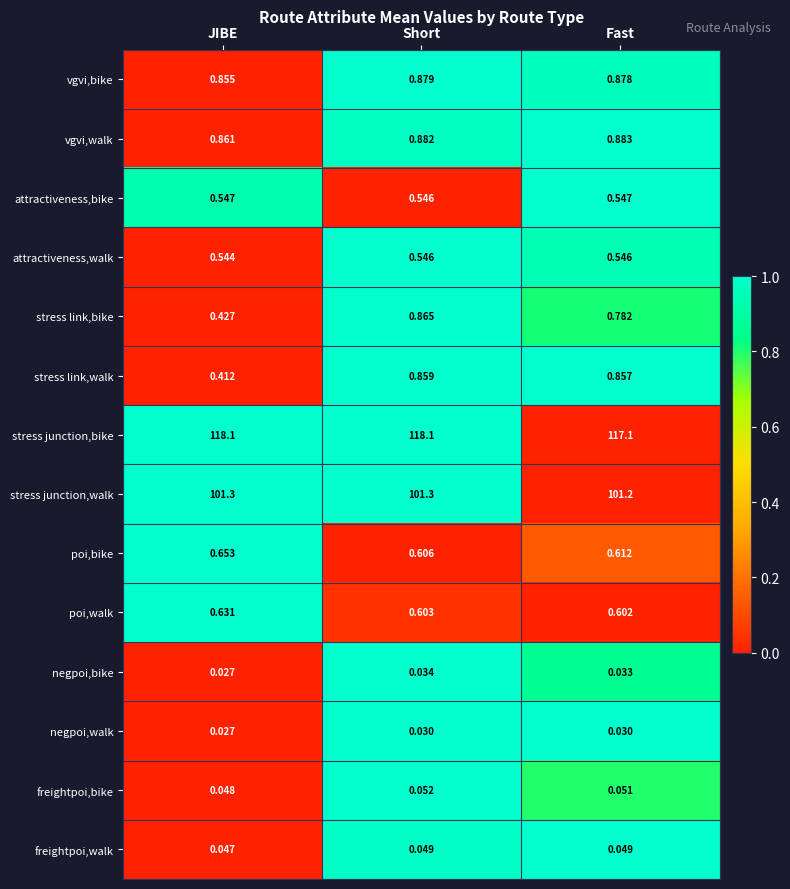

At which label is poi,walk closest to 0?

Fast